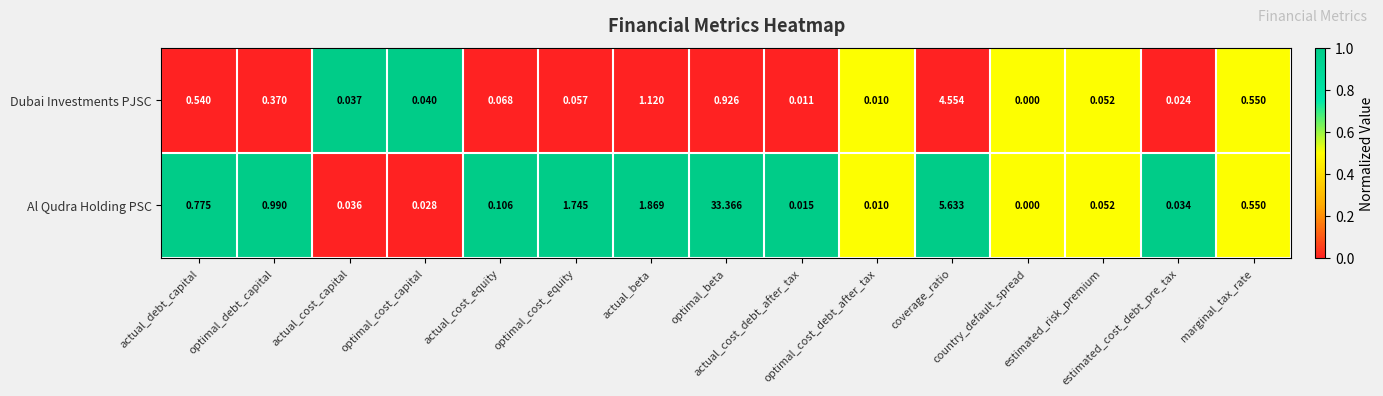

Which series has the largest total across all categories?

Al Qudra Holding PSC